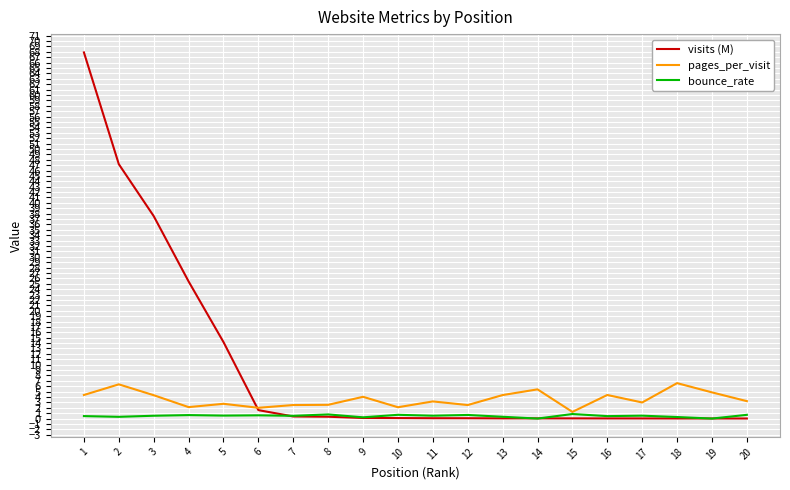

List the series in order of their overall mean, highest first.

visits (M), pages_per_visit, bounce_rate